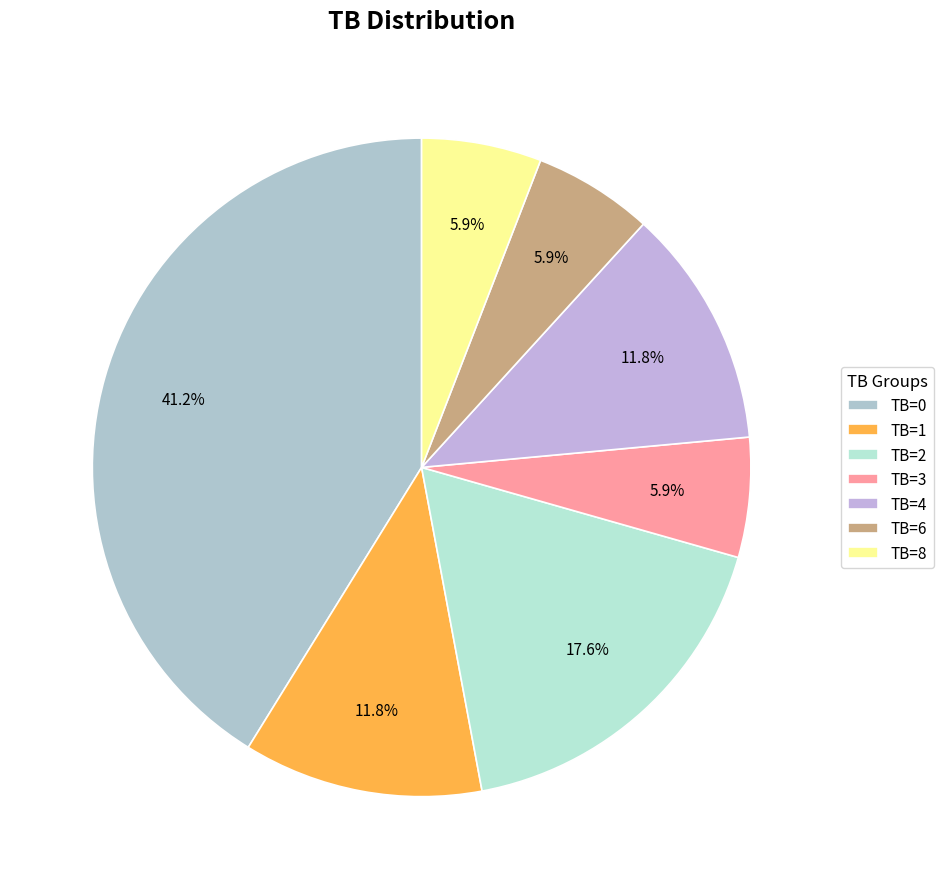

To the nearest percent, what percentage of the pie is TB=0?

41%